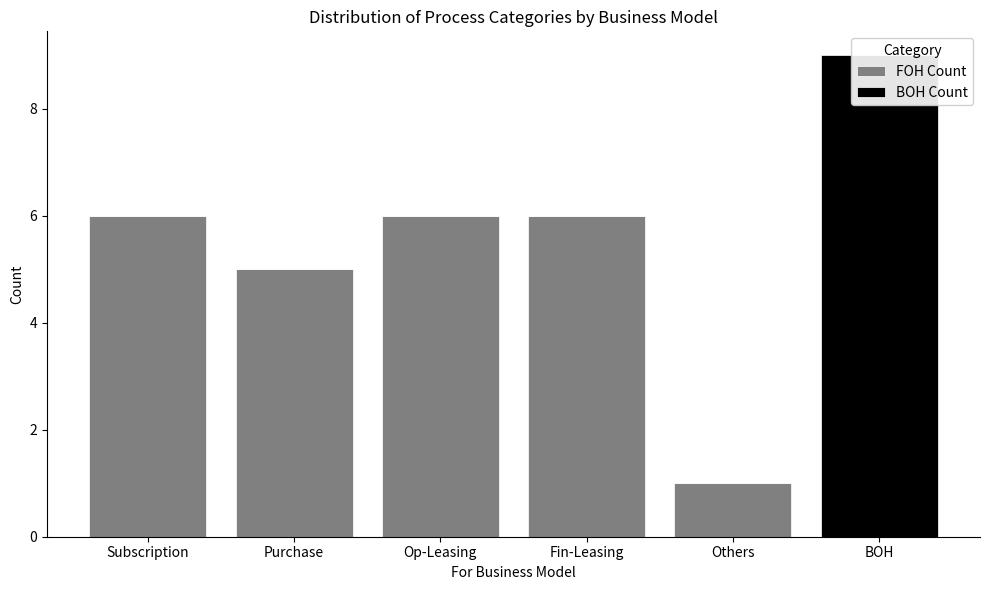

What position from the right is Purchase?

5